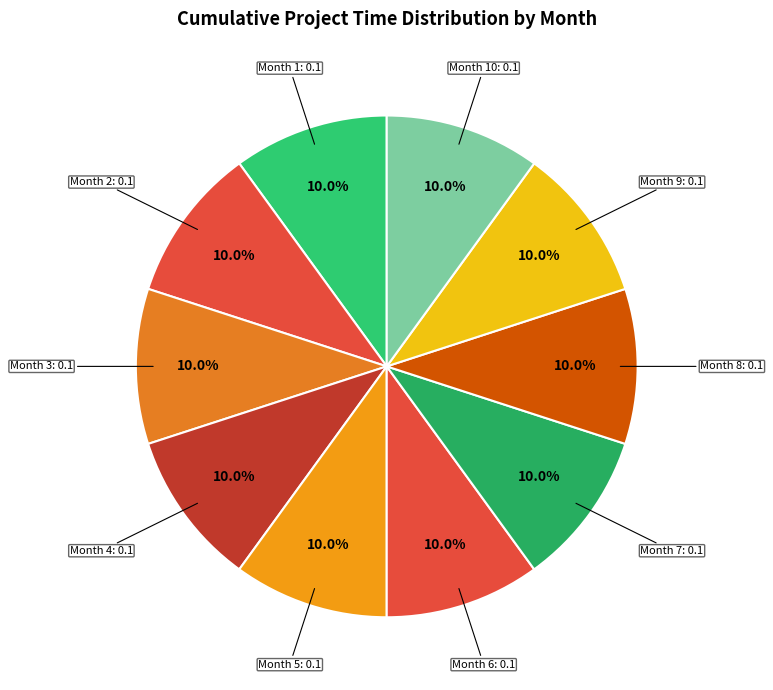

Does Month 2 represent more than half of the total?

No